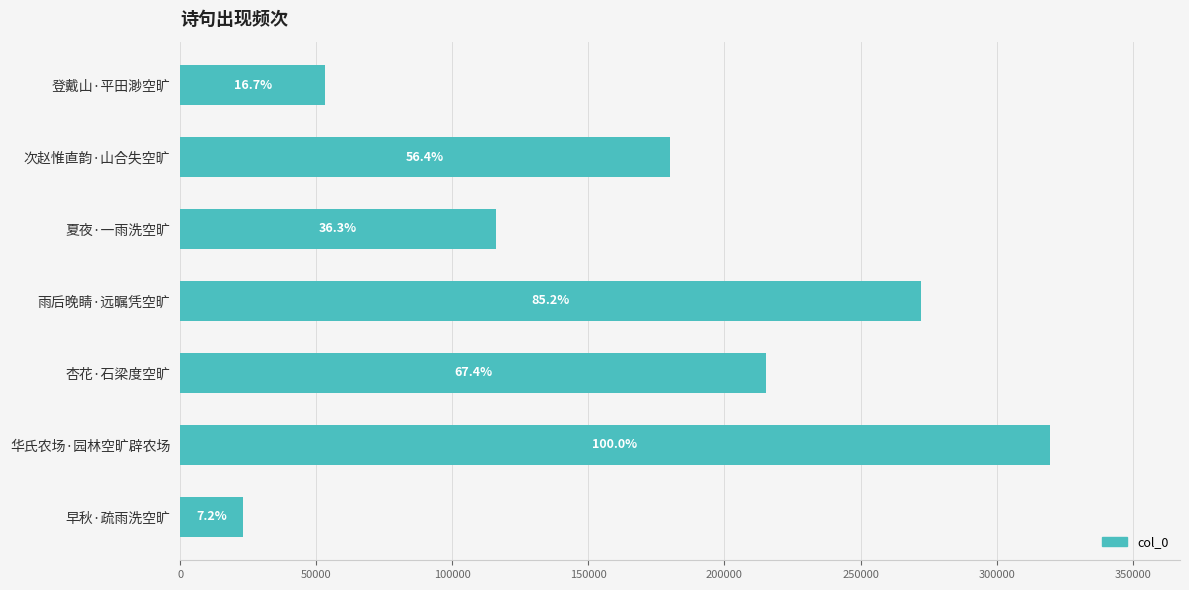

How many bars are there in total?

7